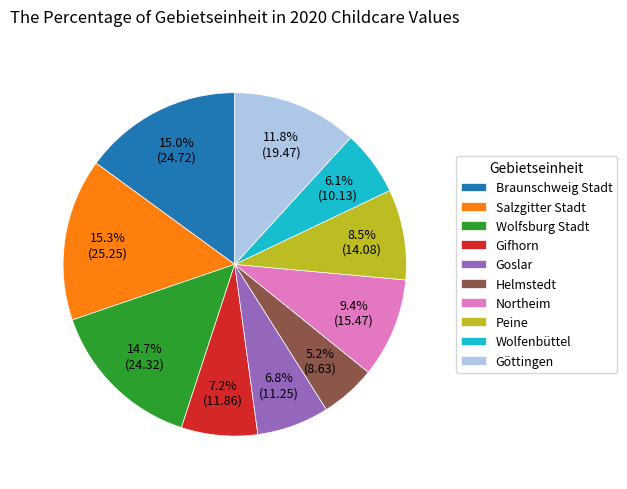

What is the smallest slice in the pie chart?

Helmstedt